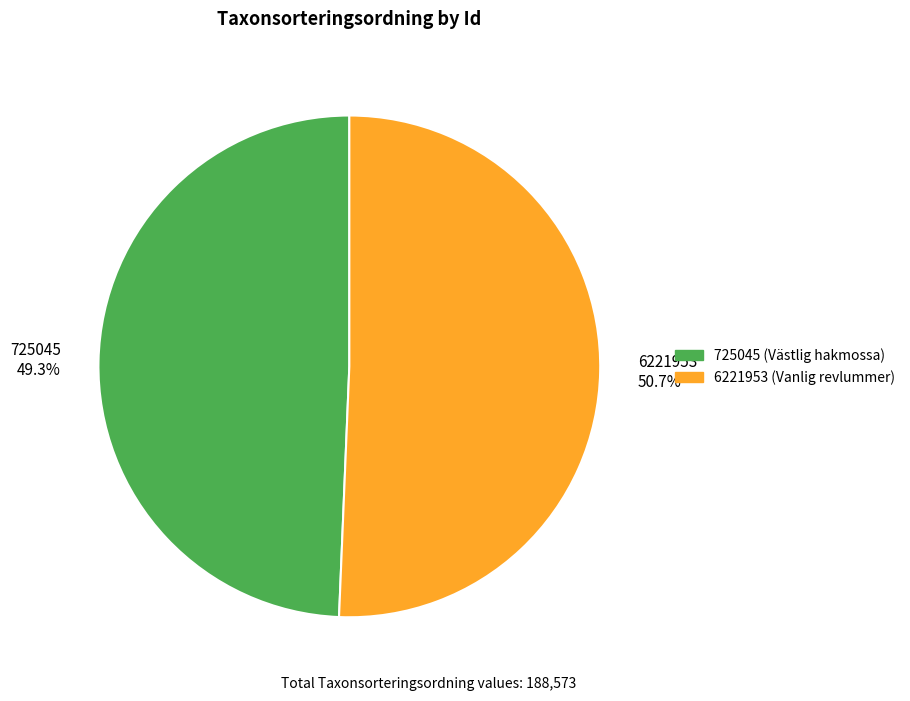

Does 6221953 account for over 50% of the chart?

Yes